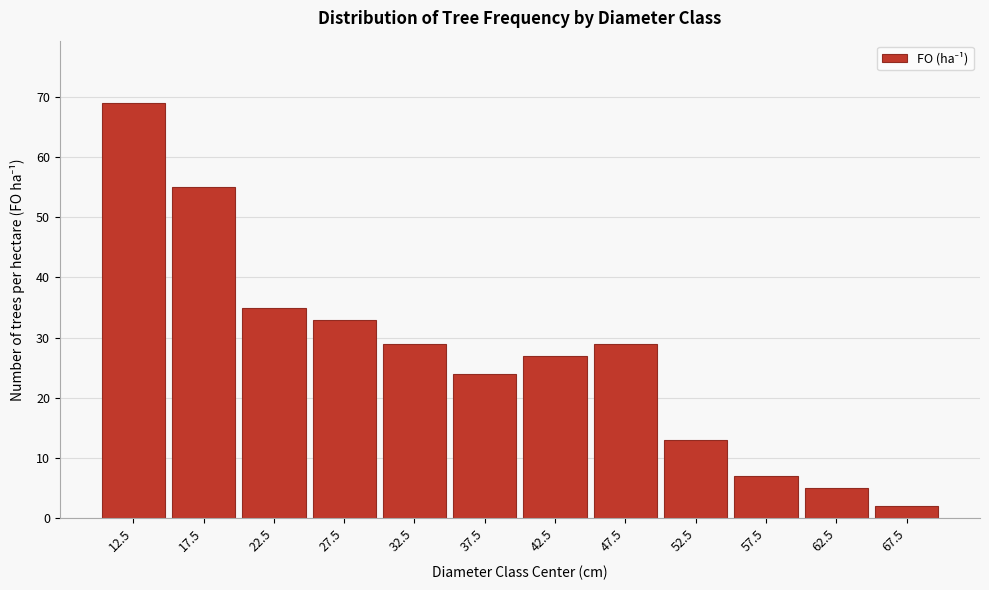

Reading right to left, transcribe all the data shown in this chart.

67.5=2	62.5=5	57.5=7	52.5=13	47.5=29	42.5=27	37.5=24	32.5=29	27.5=33	22.5=35	17.5=55	12.5=69